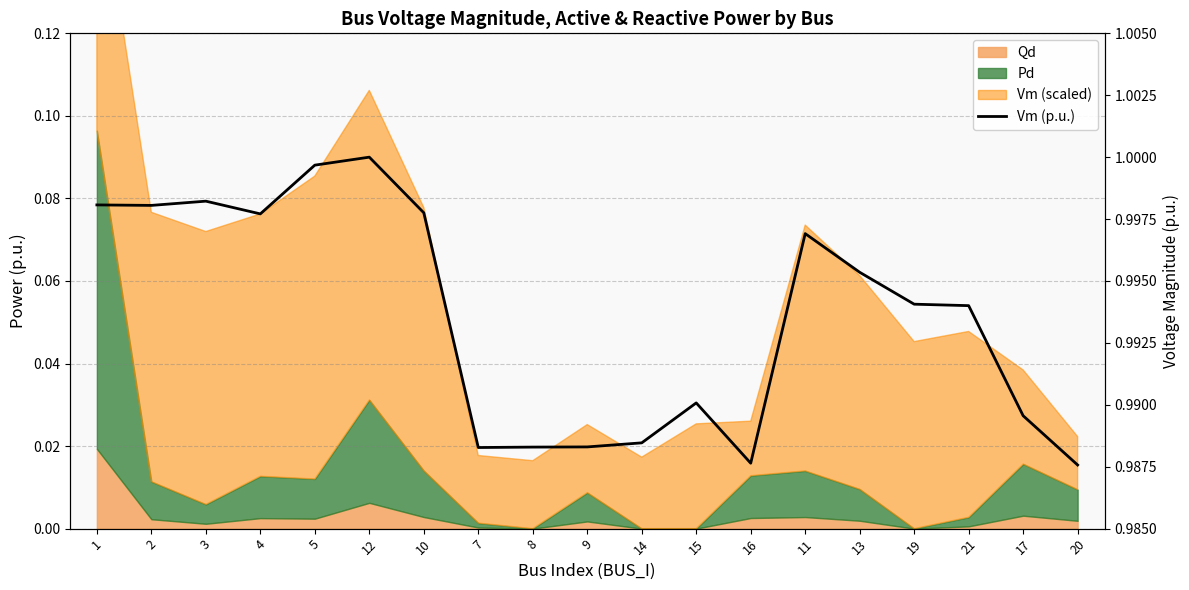

At which category does the data reach its first local peak?

3